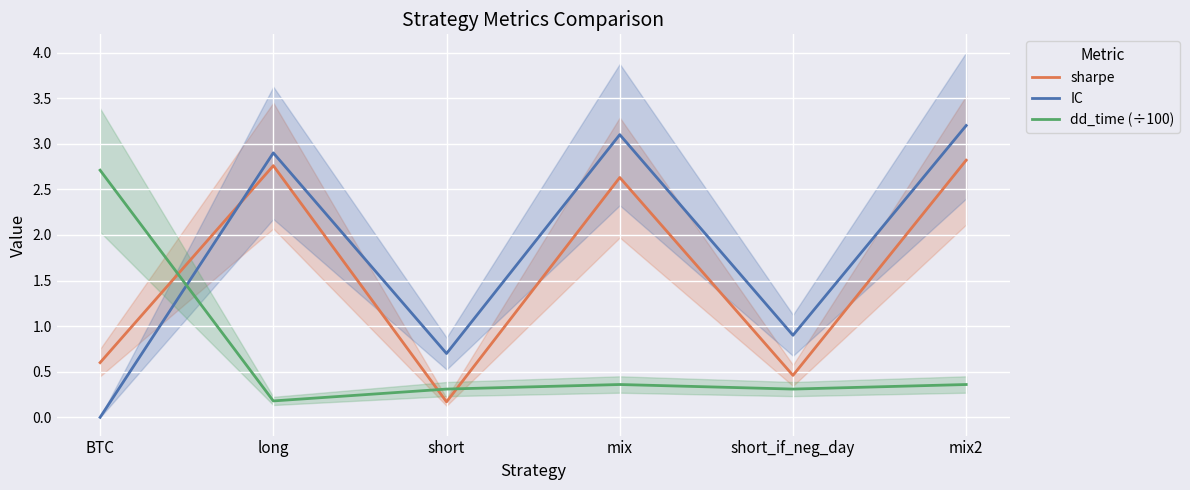

What is the spread (max minus min) of values at long?

2.7